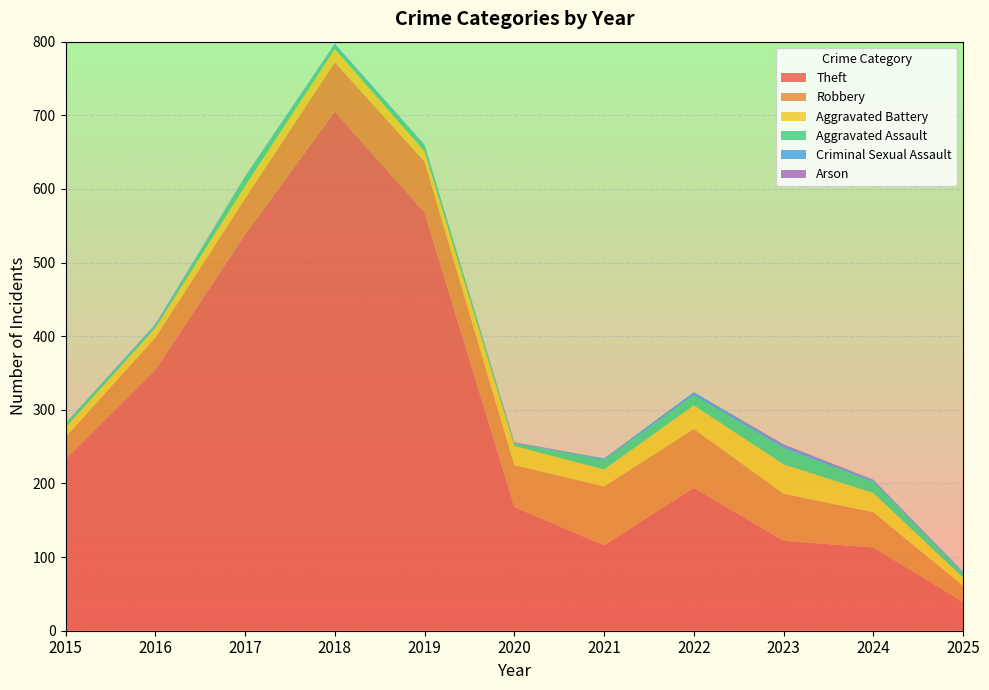

Reading left to right, list all the values displayed in this chart.

Theft: 2015=233	2016=354	2017=538	2018=705	2019=568	2020=168	2021=116	2022=194	2023=122	2024=113	2025=39
Robbery: 2015=30	2016=44	2017=49	2018=67	2019=69	2020=57	2021=80	2022=80	2023=64	2024=48	2025=22
Aggravated Battery: 2015=13	2016=13	2017=17	2018=18	2019=14	2020=26	2021=23	2022=32	2023=40	2024=26	2025=11
Aggravated Assault: 2015=6	2016=3	2017=12	2018=5	2019=8	2020=4	2021=13	2022=14	2023=22	2024=15	2025=6
Criminal Sexual Assault: 2015=0	2016=2	2017=1	2018=2	2019=1	2020=0	2021=2	2022=4	2023=3	2024=2	2025=2
Arson: 2015=0	2016=0	2017=0	2018=0	2019=0	2020=1	2021=0	2022=0	2023=2	2024=1	2025=0